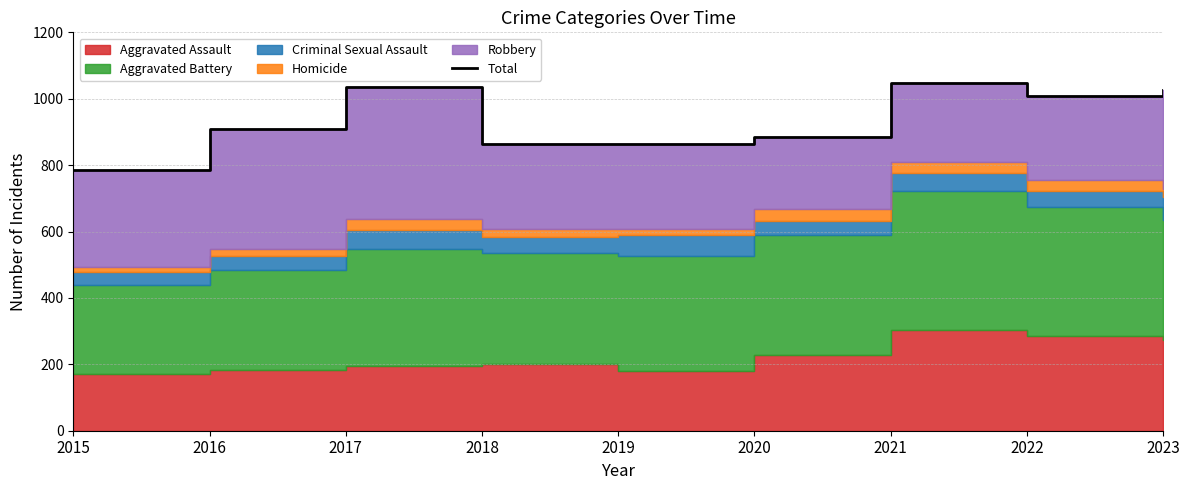

What is the value of the 8th point from the left?

1007